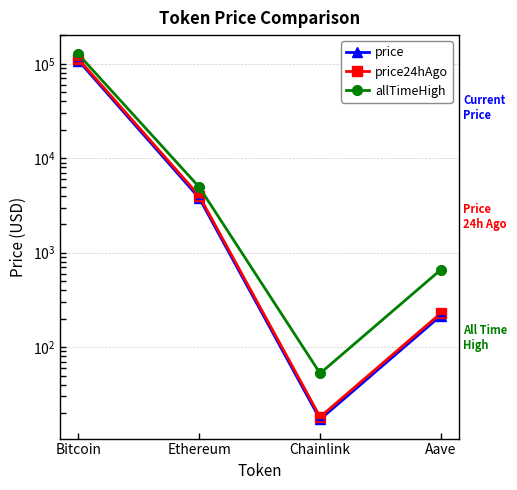

What is the average value of the price24hAgo series?

29211.1